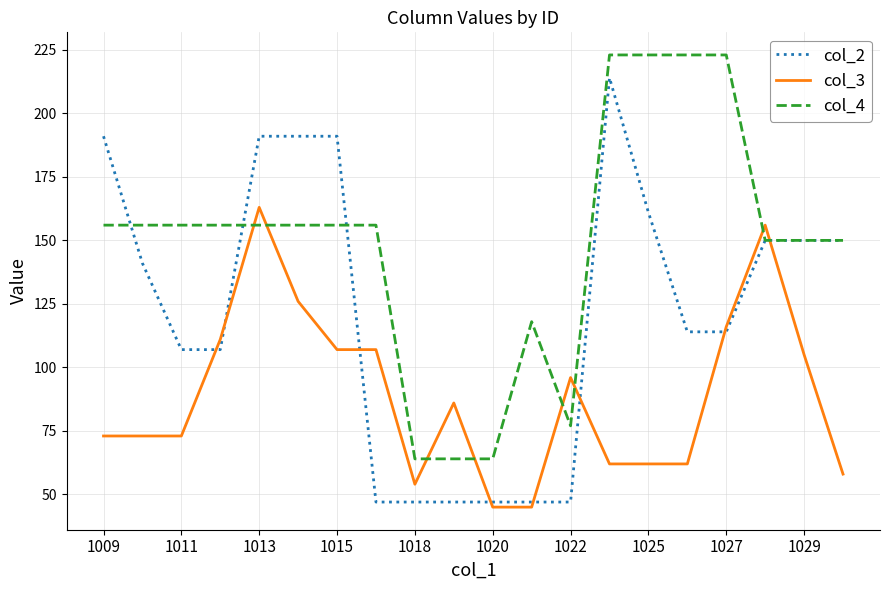

Which series has the largest total across all categories?

col_4